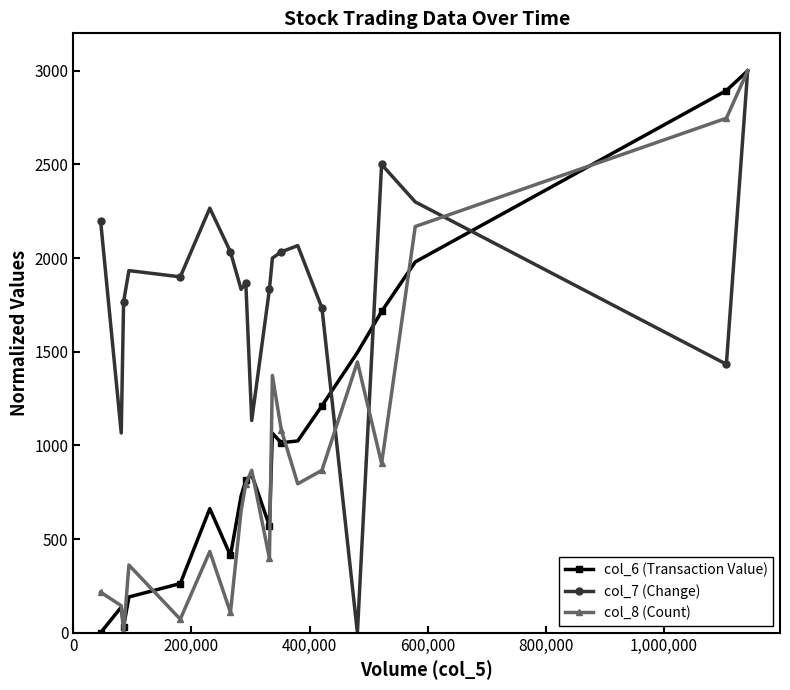

Is this an area chart (filled region under the line)?

No